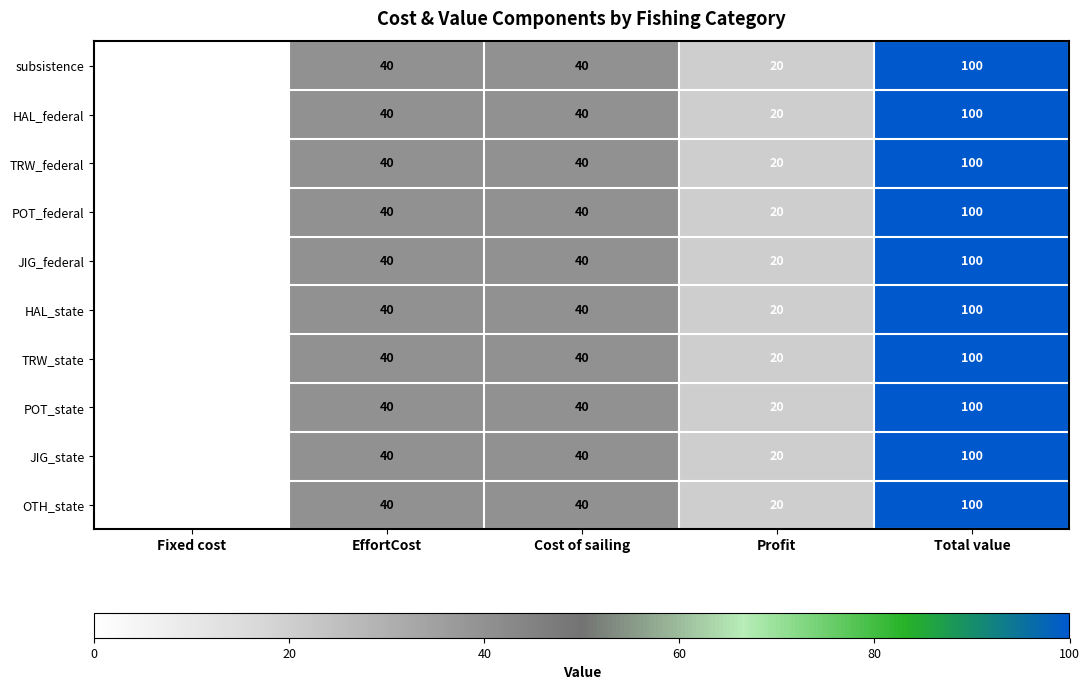

What is the maximum value shown in the chart?

100